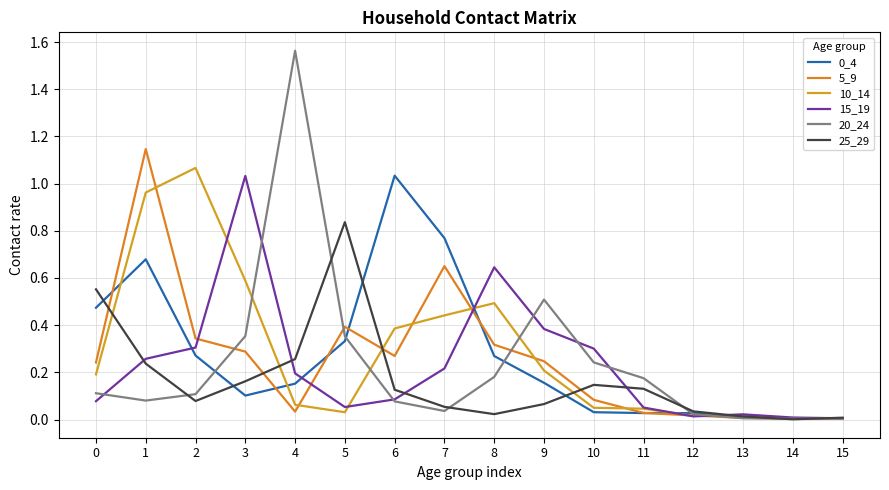

Which series has the largest range (max minus min)?

20_24